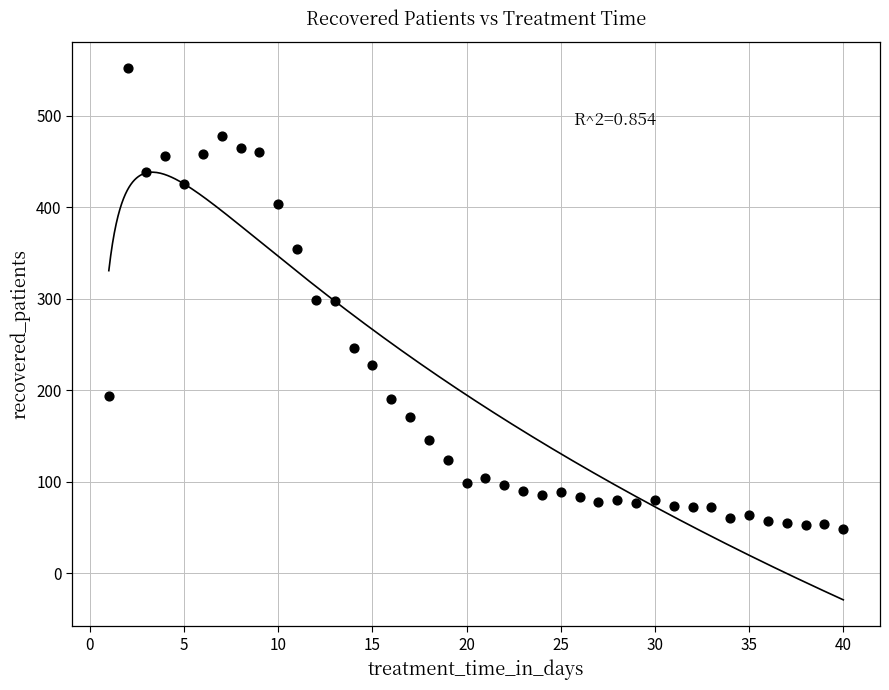

What is the range of X values (max minus min)?

39